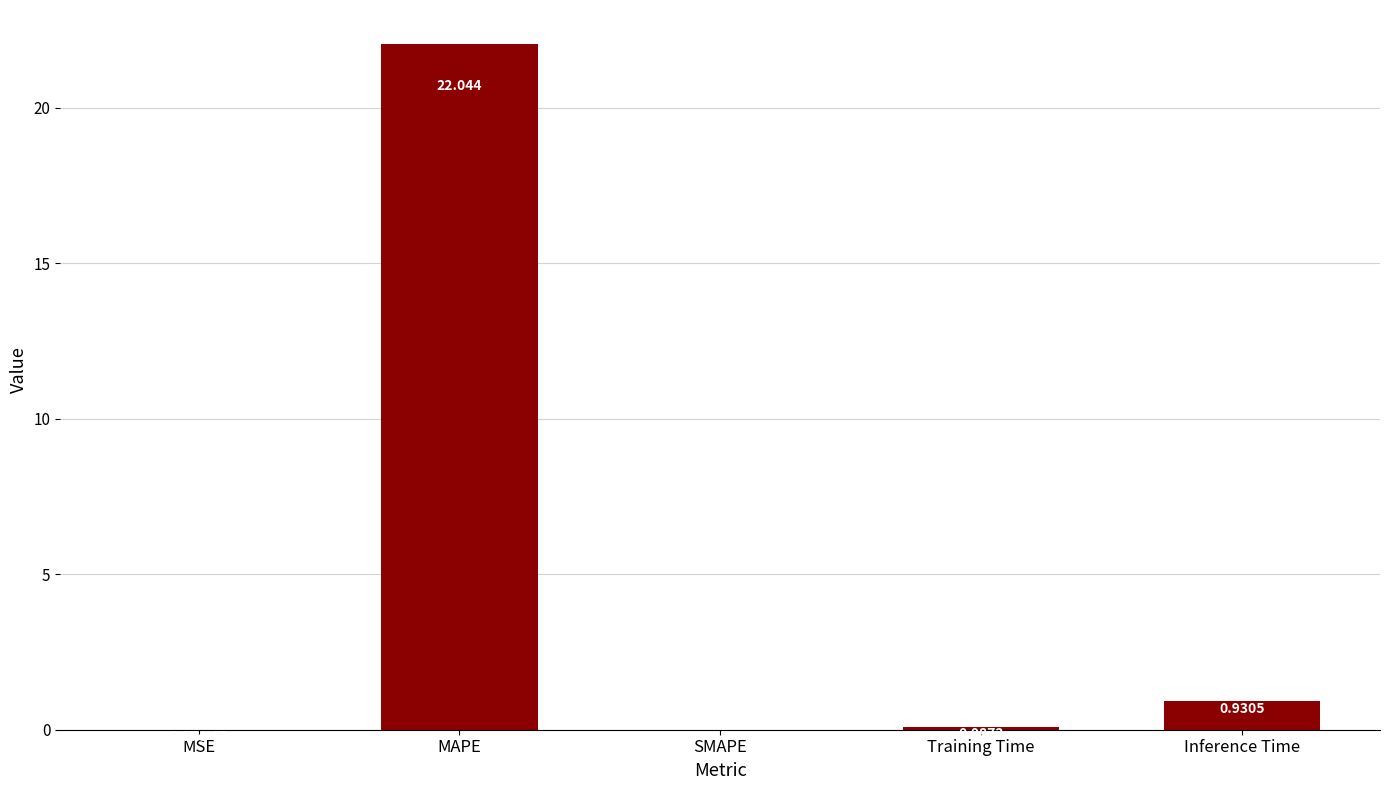

Count the number of data series in this chart.

1